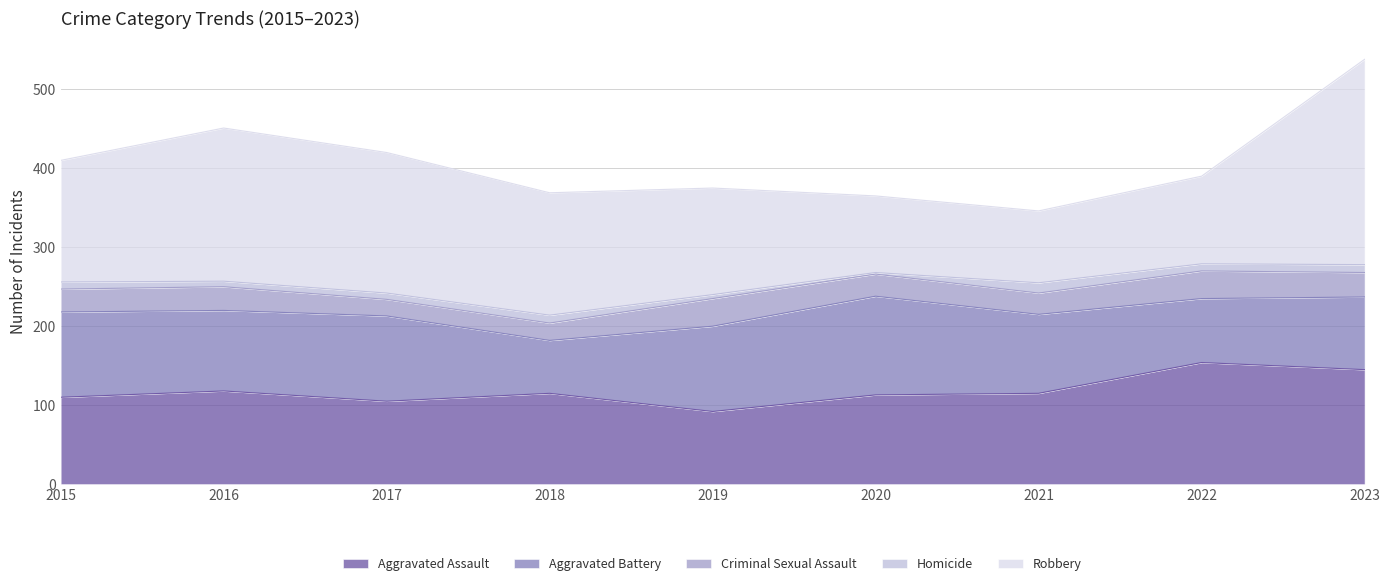

At which label does Robbery first exceed 154?

2016